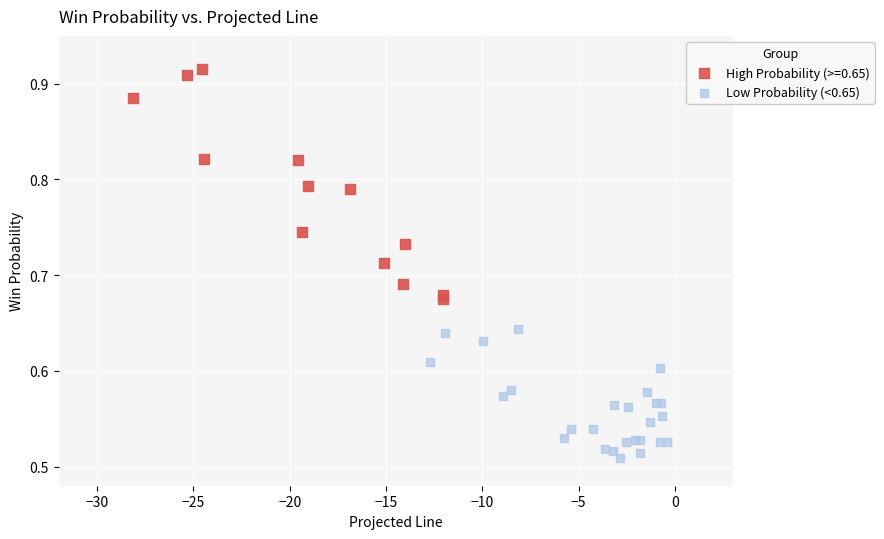

Which series reaches the minimum Y coordinate?

Low Probability (<0.65)